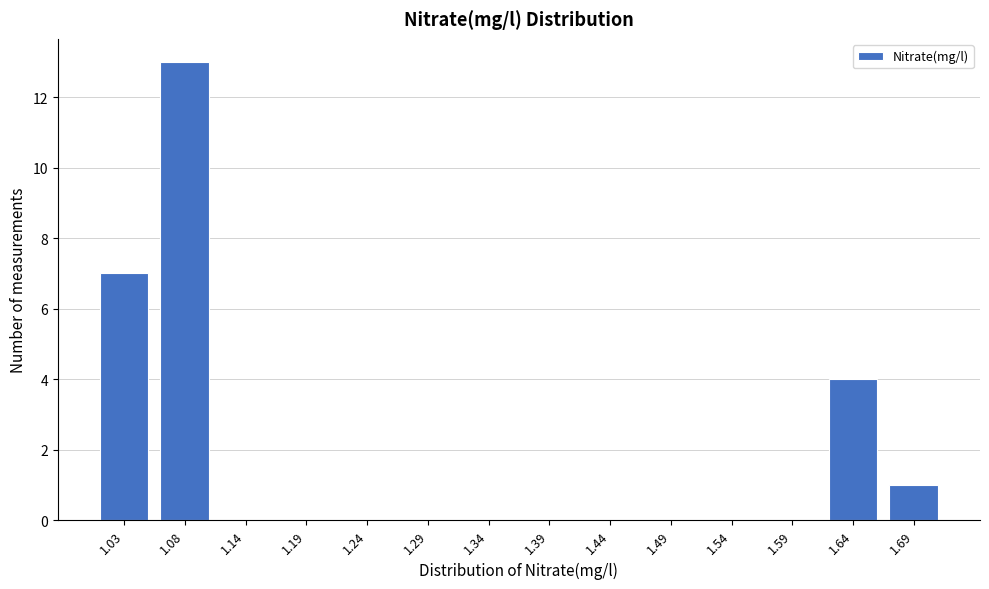

Reading right to left, extract all data points from this chart.

1.69=1	1.64=4	1.59=0	1.54=0	1.49=0	1.44=0	1.39=0	1.34=0	1.29=0	1.24=0	1.19=0	1.14=0	1.08=13	1.03=7